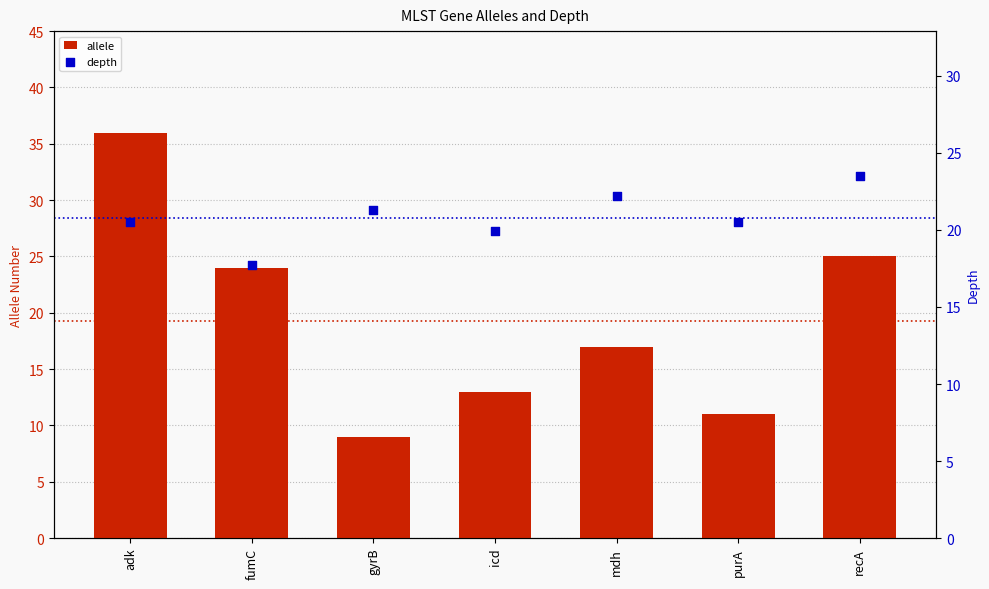

Which series reaches the maximum Y coordinate?

allele